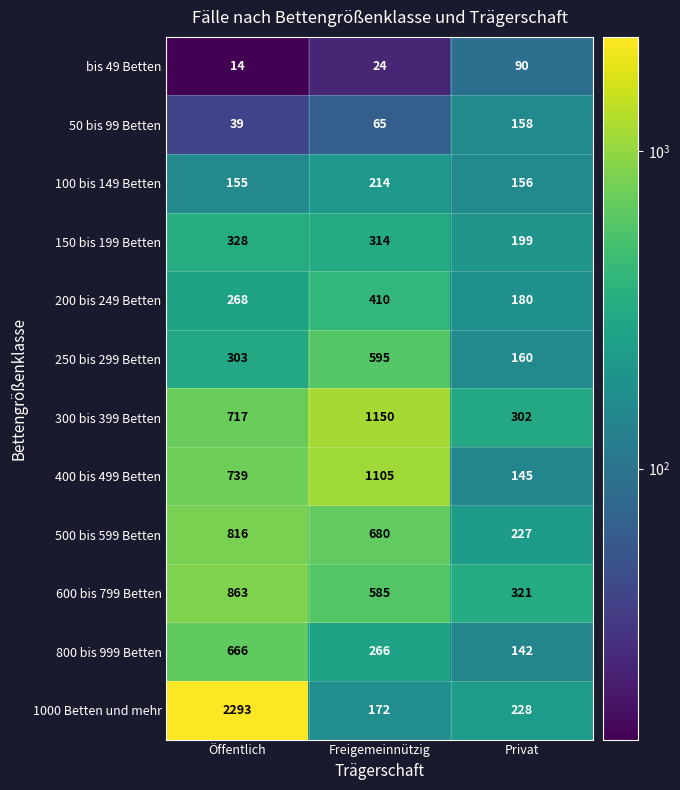

Which series has the largest total across all categories?

1000 Betten und mehr